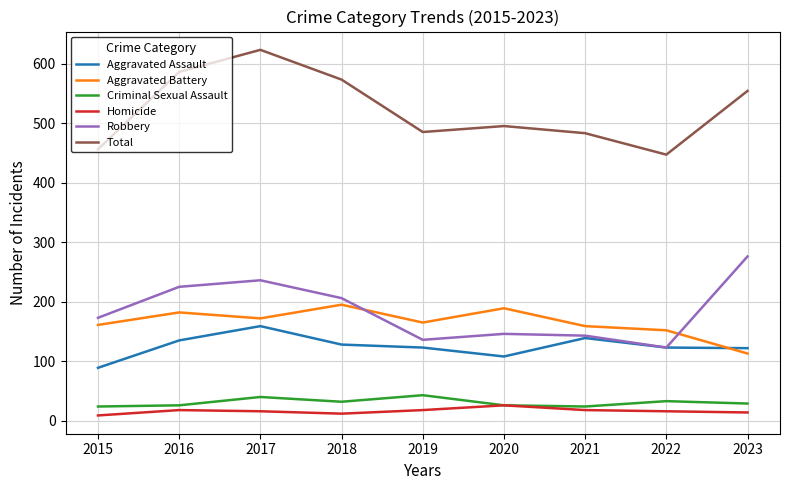

Which series ends up on top after the final intersection of Aggravated Battery and Aggravated Assault?

Aggravated Assault